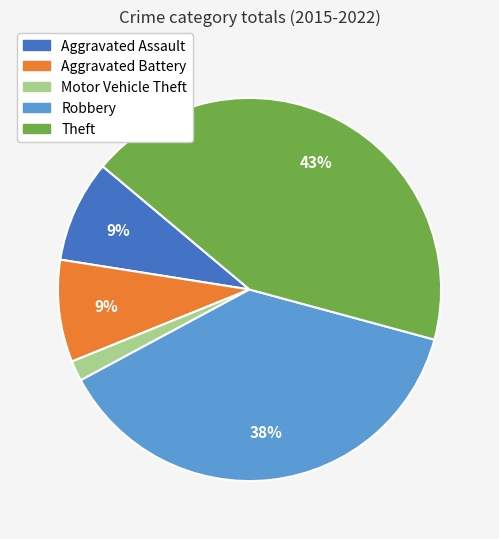

Approximately how many times larger is the value at Aggravated Battery compared to Robbery?

0.2